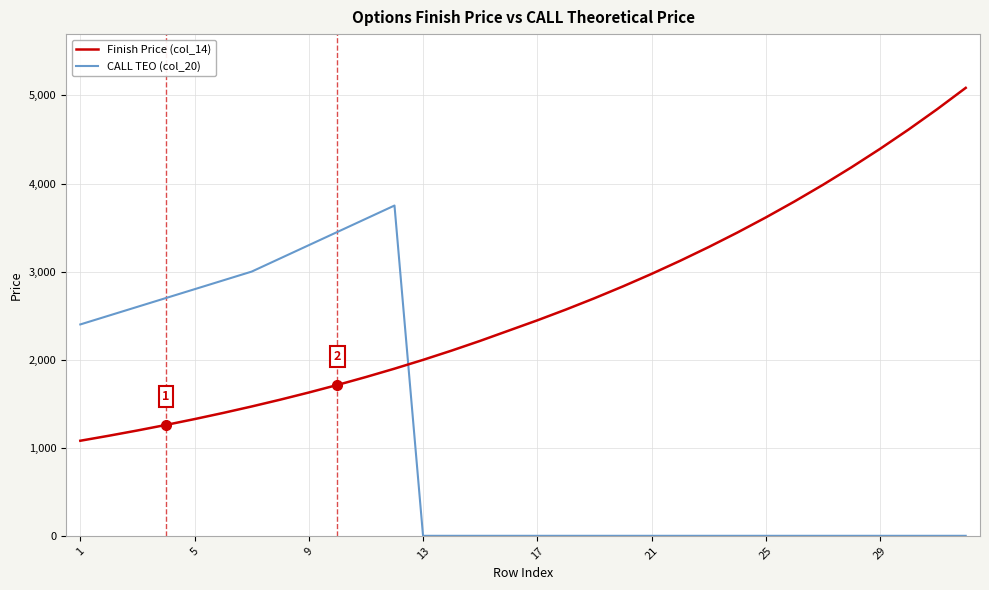

Which series ends up on top after the final intersection of CALL TEO (col_20) and Finish Price (col_14)?

Finish Price (col_14)